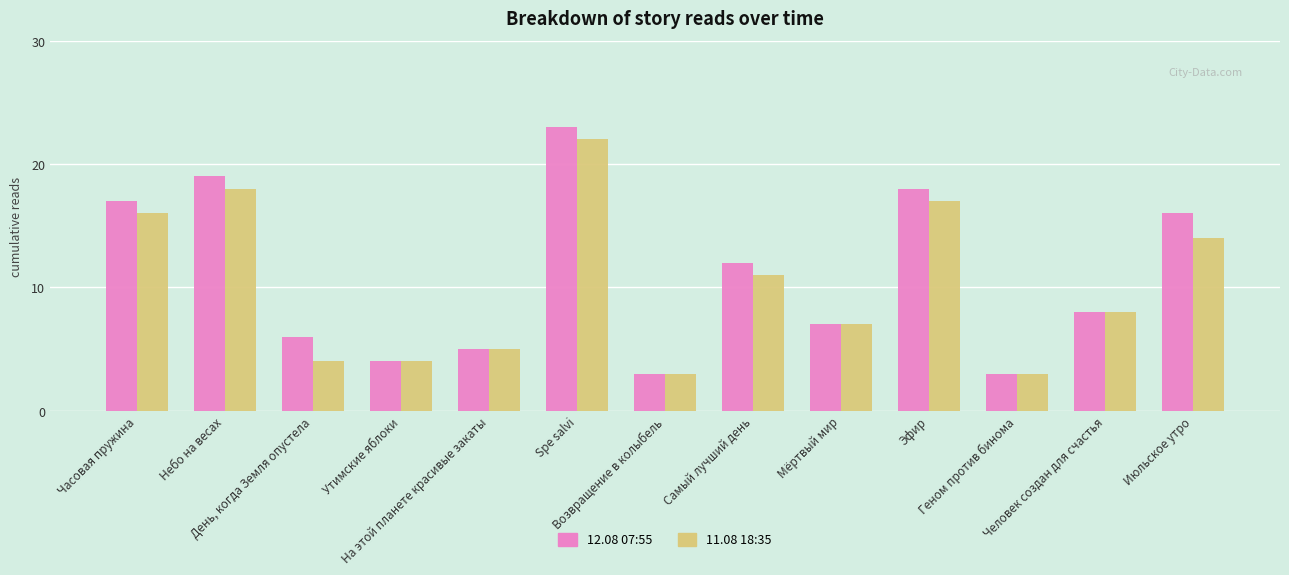

What is the difference between the 11.08 18:35 values at День, когда Земля опустела and Небо на весах?

14